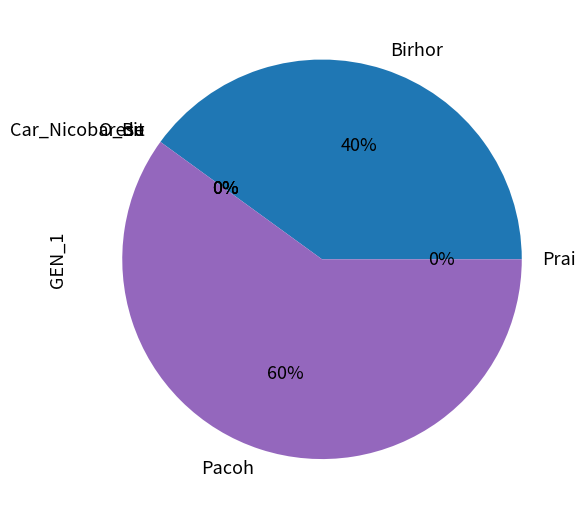

Which slice is the smallest?

Bit